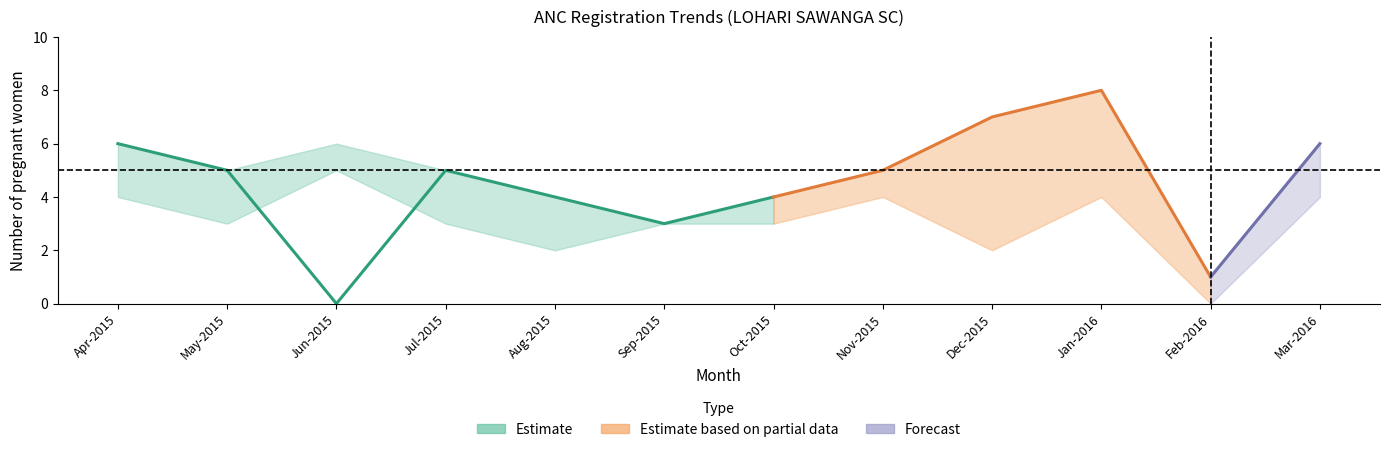

True or false: Registered within first trimester has a value of 5 at May-2015.

True